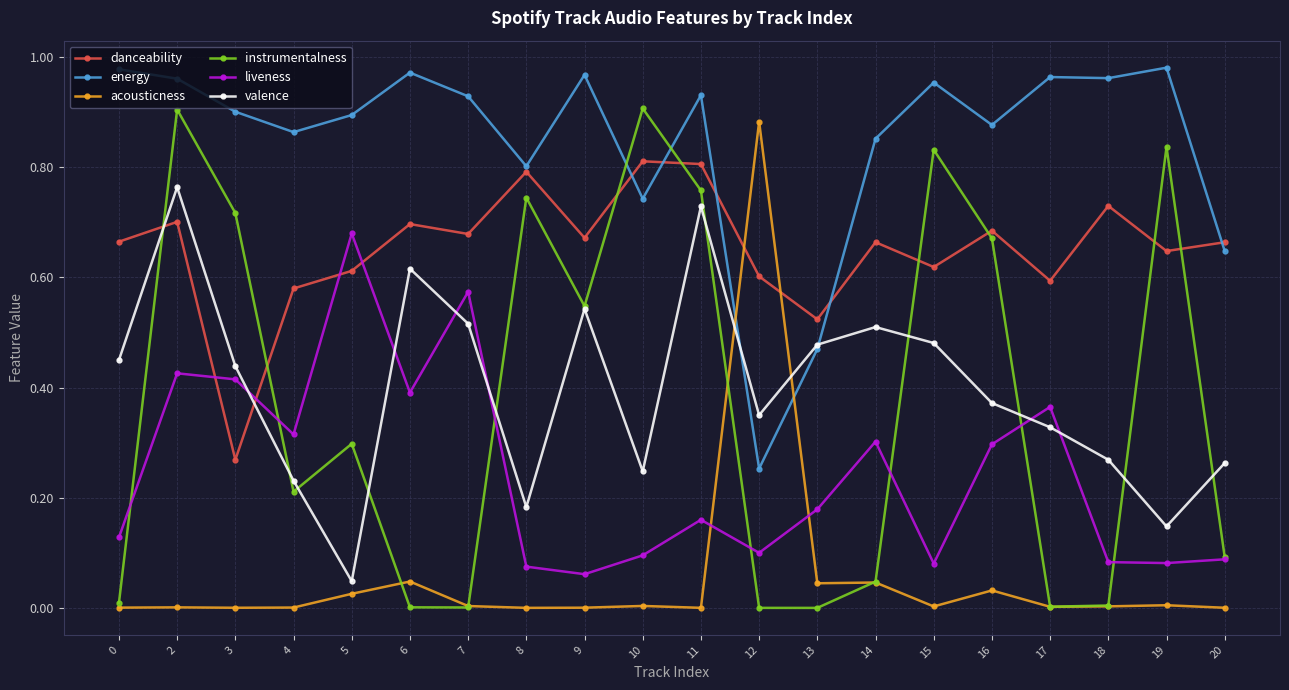

True or false: acousticness has more than 1 interior local peaks.

True